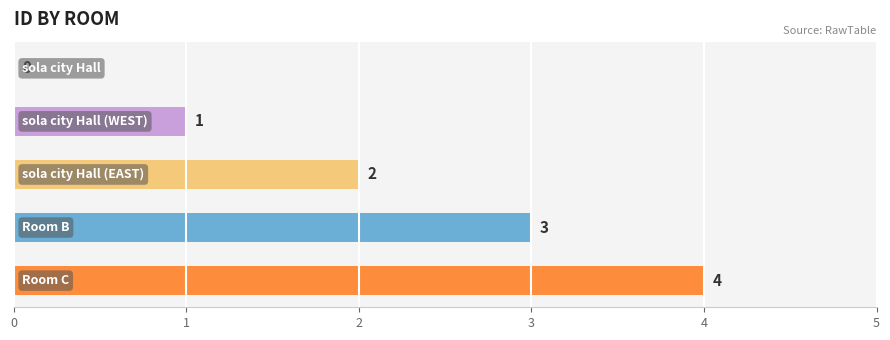

What is the greatest value displayed?

4